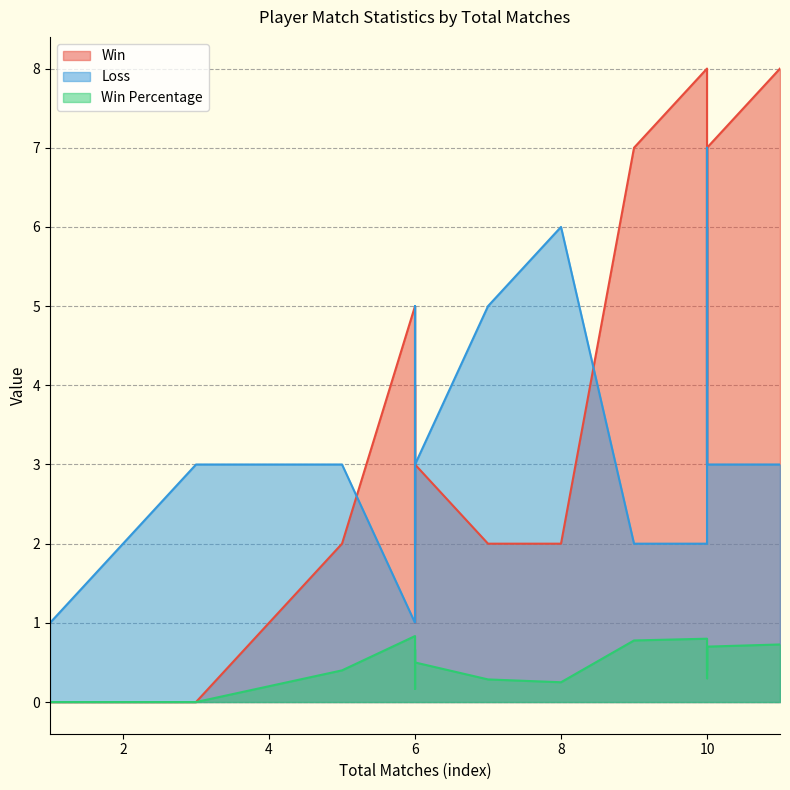

True or false: Loss has more than 2 points higher than both neighbors.

True